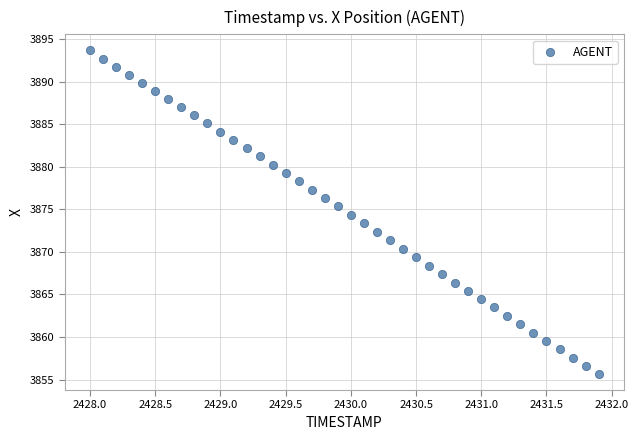

What is the range of X values (max minus min)?

3.9